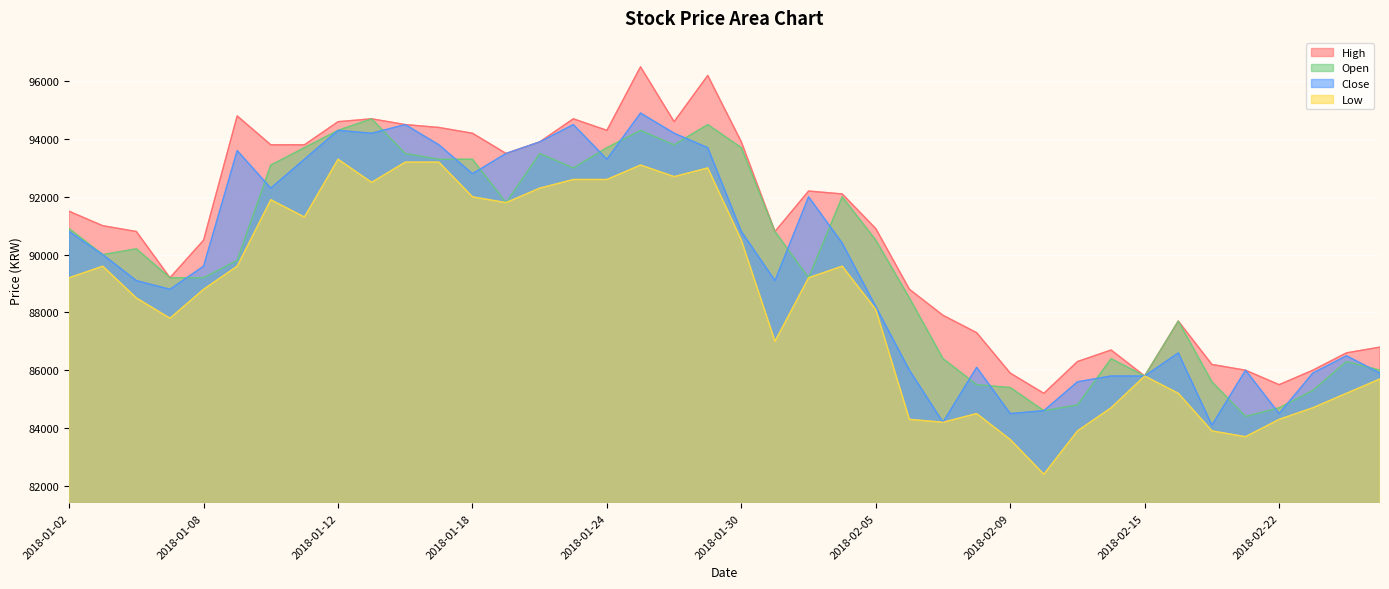

At which category is the sum across all series the highest?

2018-01-25